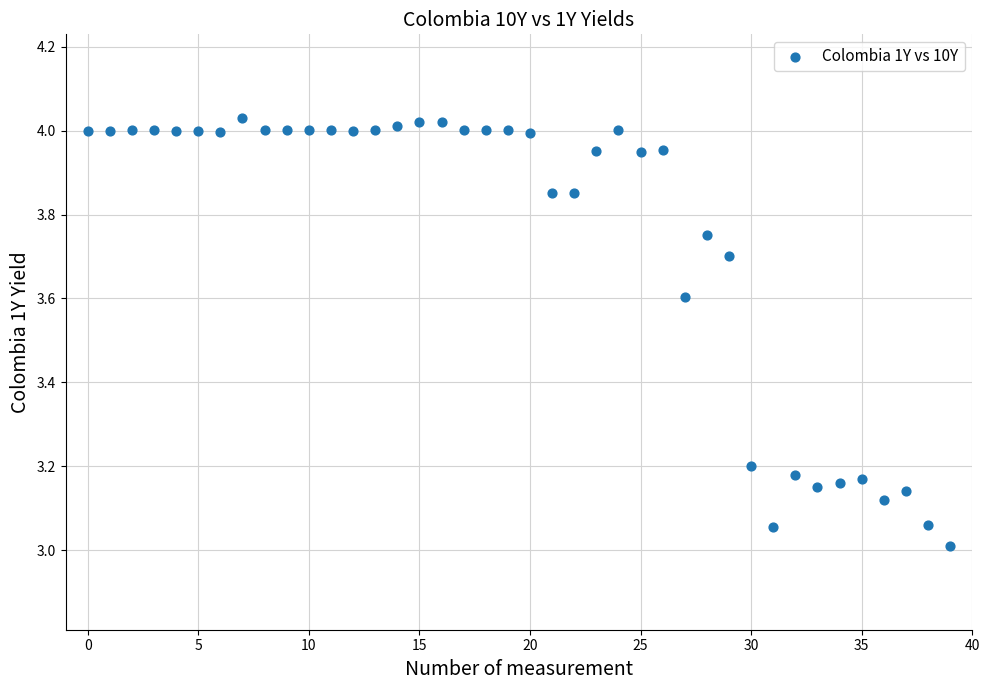

What is the range of Y values (max minus min)?

1.0